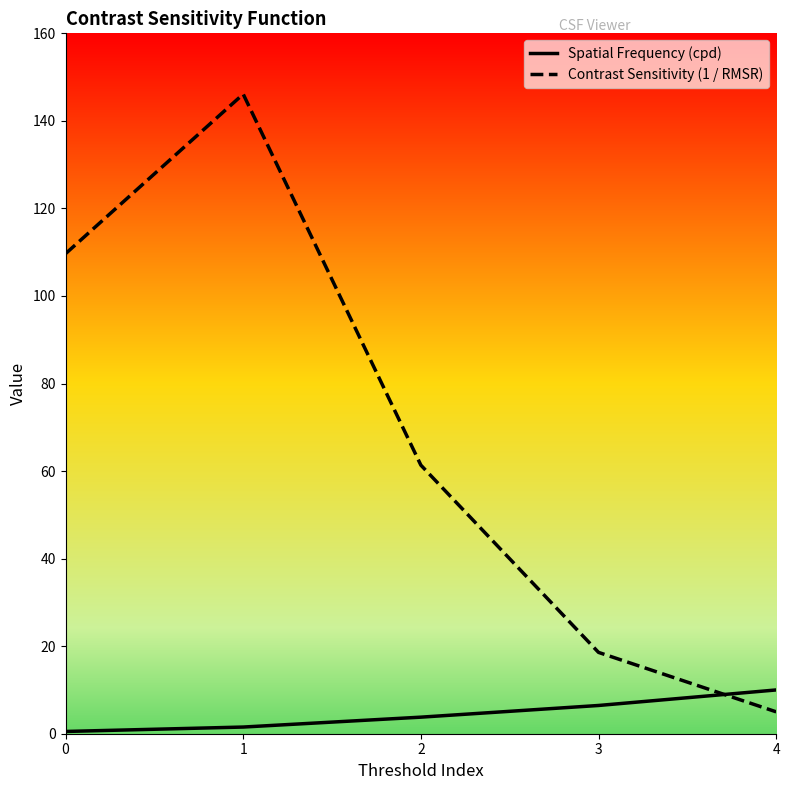

The value of Contrast Sensitivity (1 / RMSR) at 2 is 61.4. True or false?

True